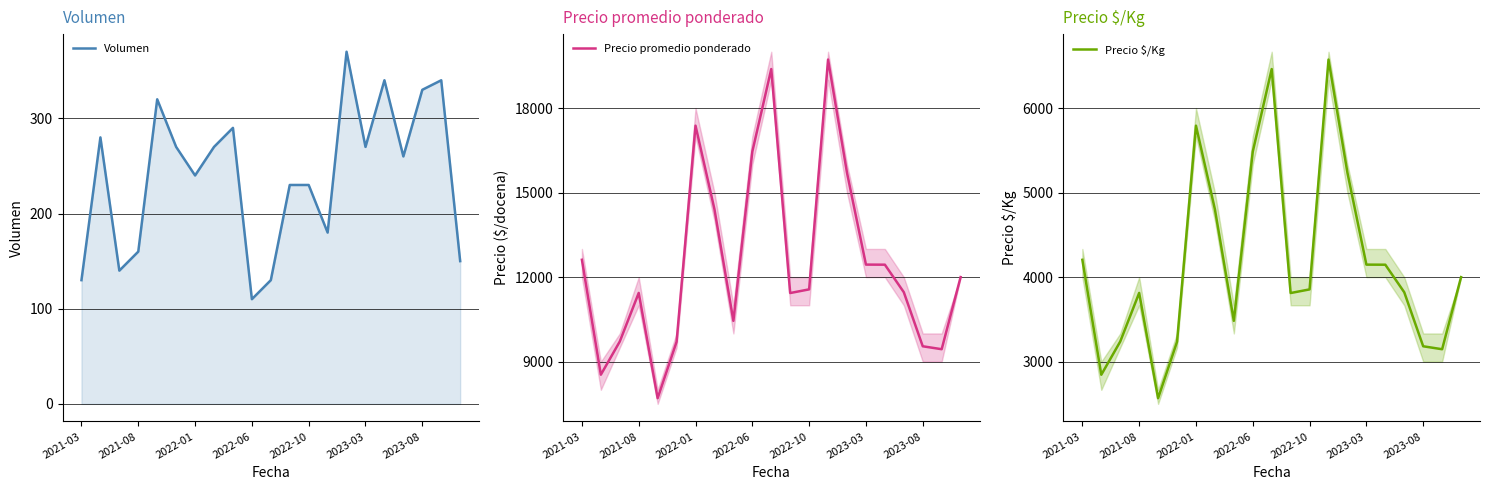

Rank the series by their maximum value, from highest to lowest.

Precio promedio ponderado, Precio $/Kg, Volumen